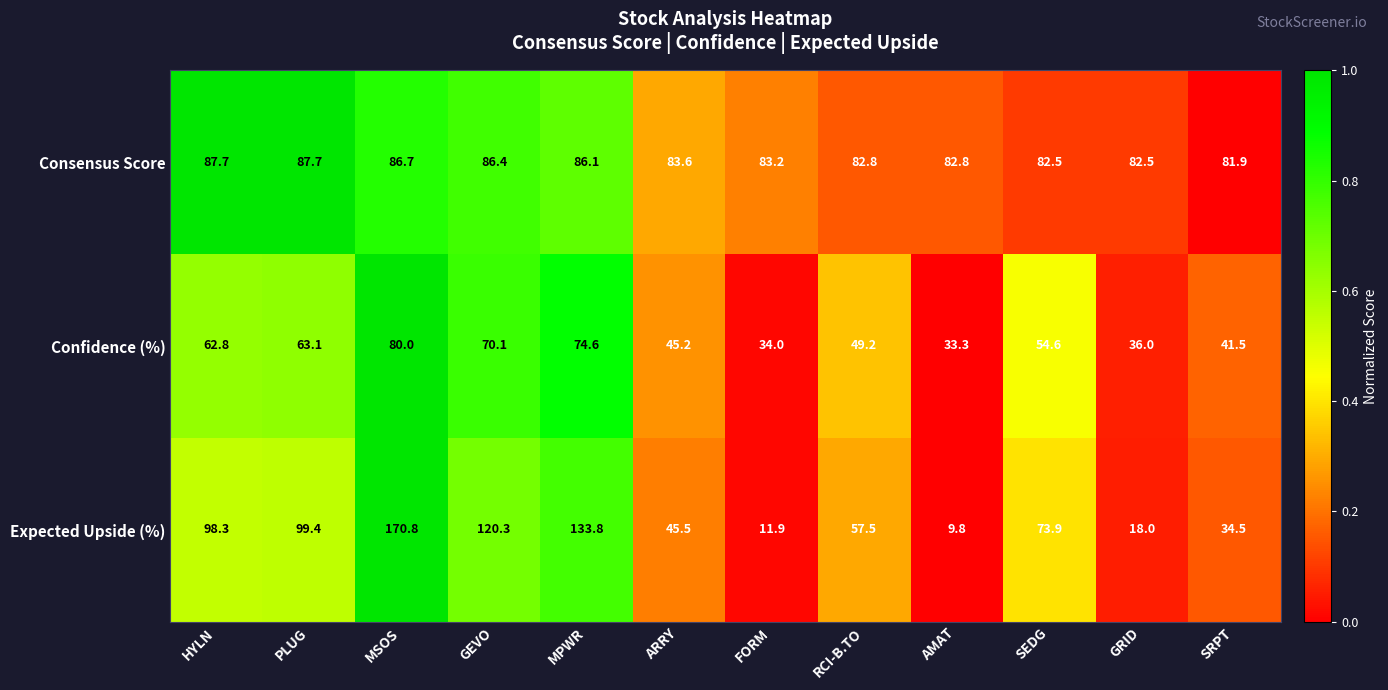

What is the minimum value shown in the chart?

9.8